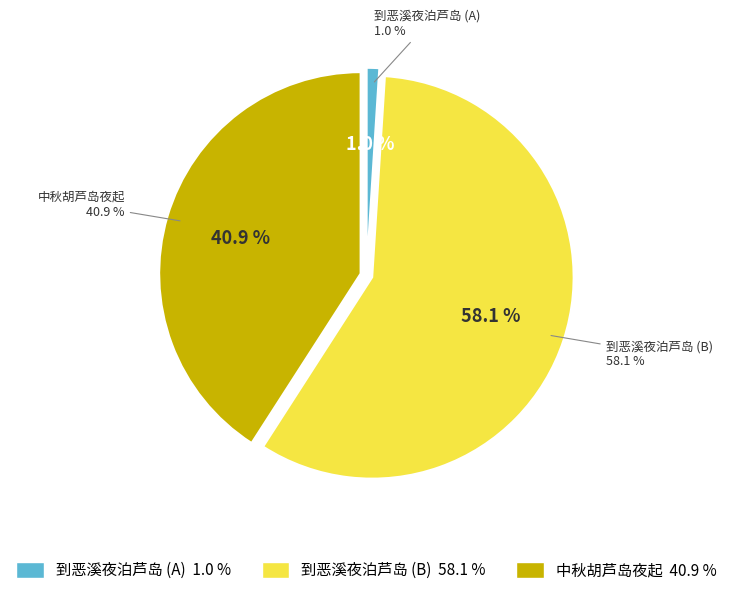

To the nearest percent, what is the combined percentage of 中秋胡芦岛夜起 and 到恶溪夜泊芦岛?

42%